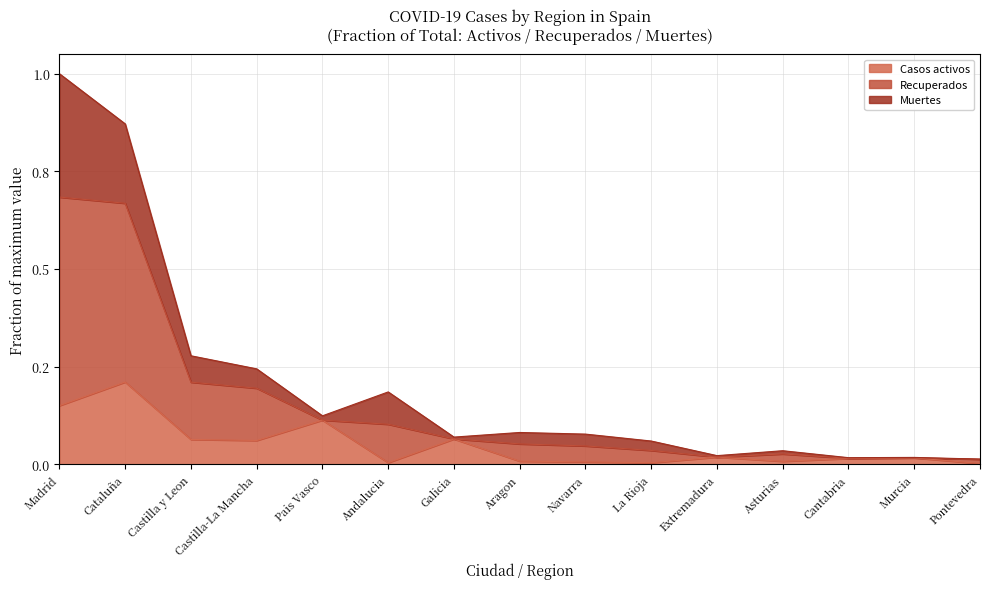

Which series has the largest total across all categories?

Recuperados